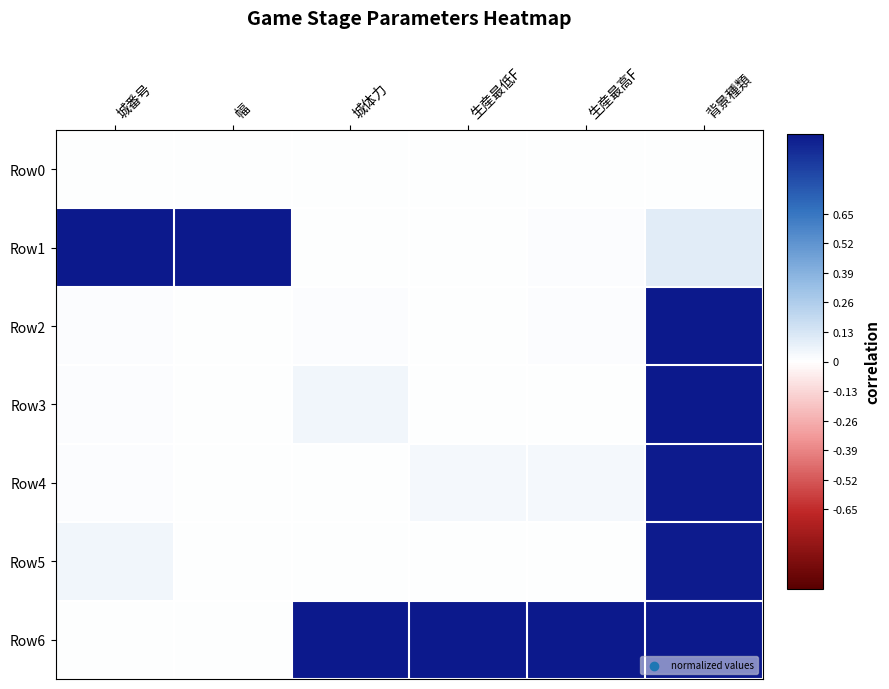

Which series has the largest total across all categories?

Row6